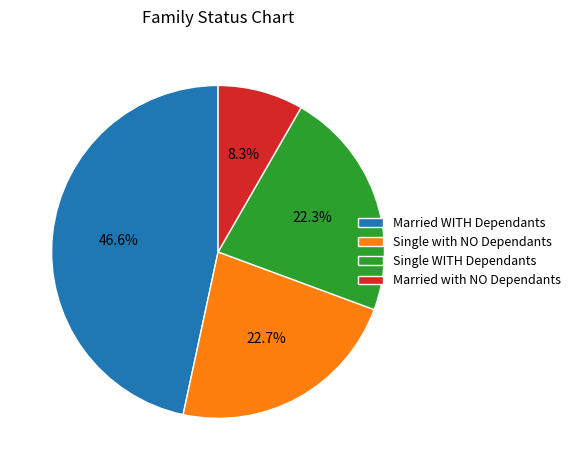

What is the ratio of the value at Single WITH Dependants to the value at Married WITH Dependants?

0.5